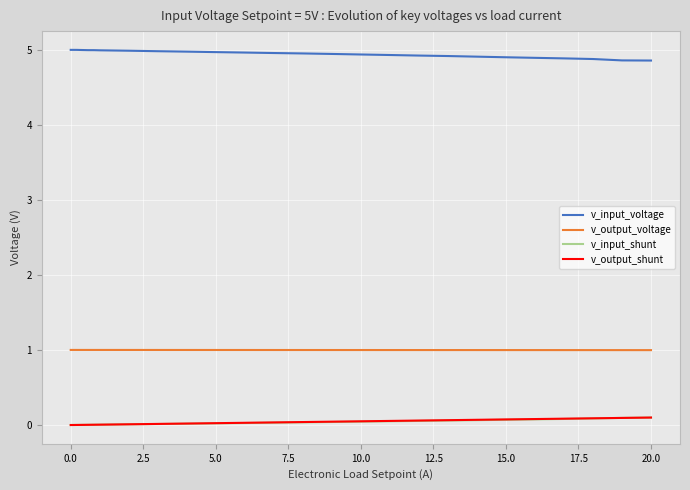

Which series has the largest total across all categories?

v_input_voltage